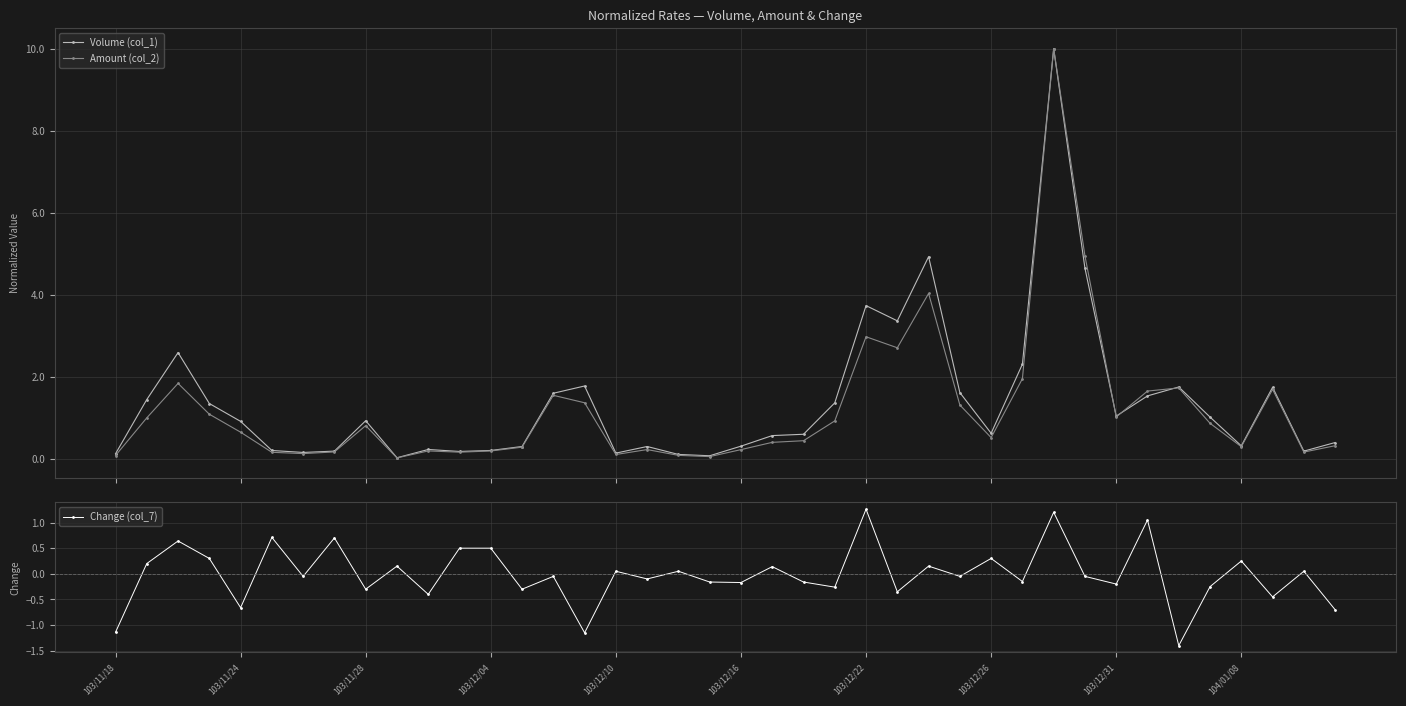

Which series has the largest total across all categories?

Volume (col_1)